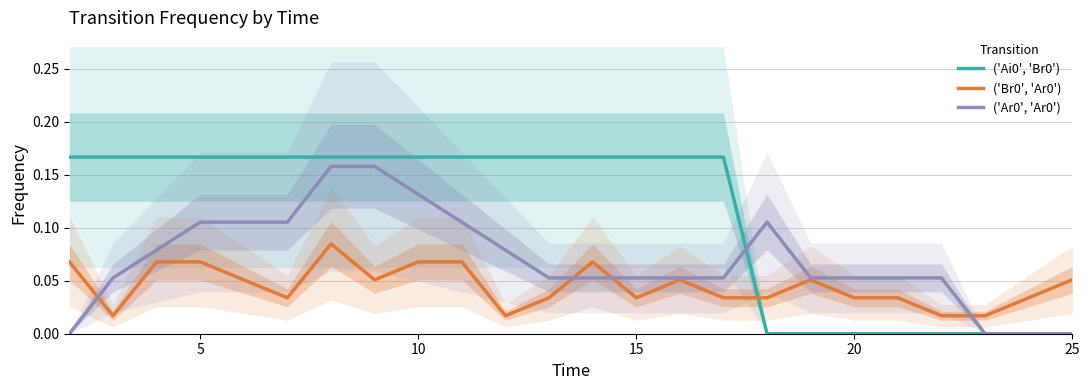

Which series has the largest total across all categories?

('Ai0', 'Br0')